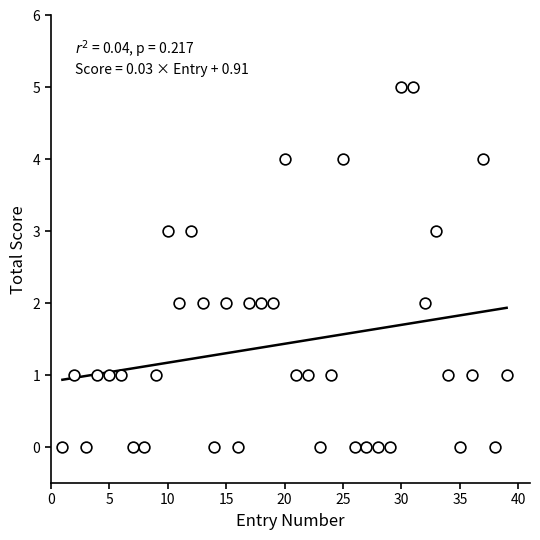

What is the range of X values (max minus min)?

38